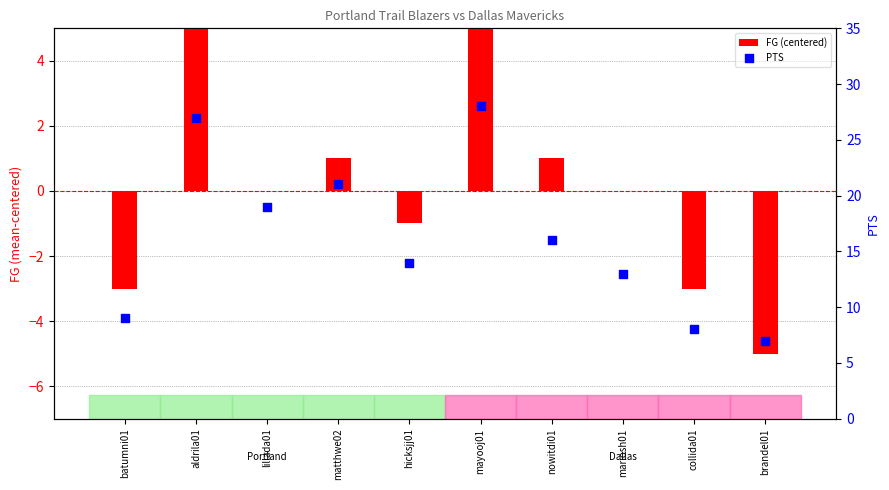

What is the total value across all series at mariosh01?

13